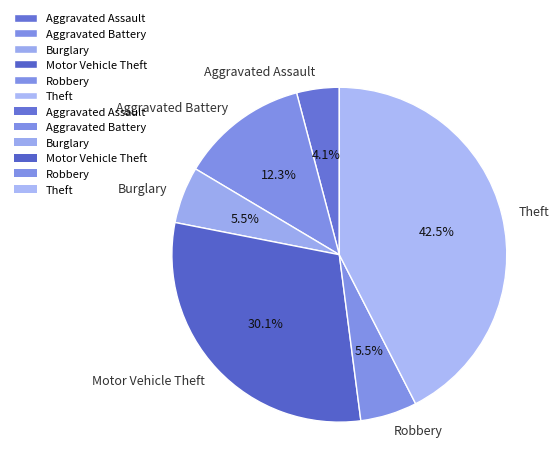

Which category has the biggest portion of the pie?

Theft